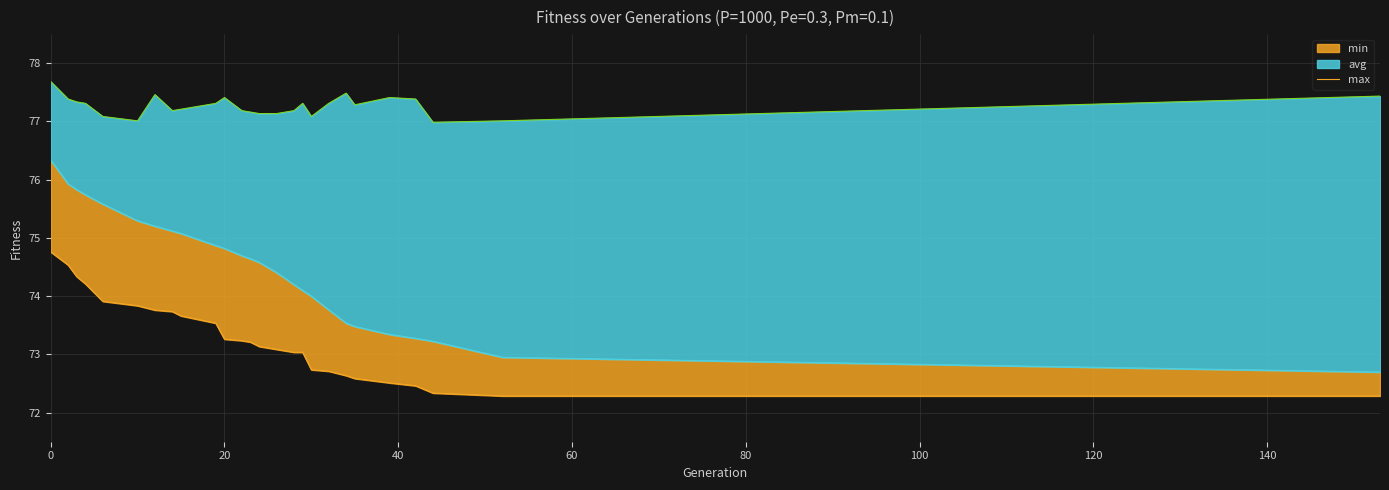

Is it true that min_line equals 106.3 at 19?

False